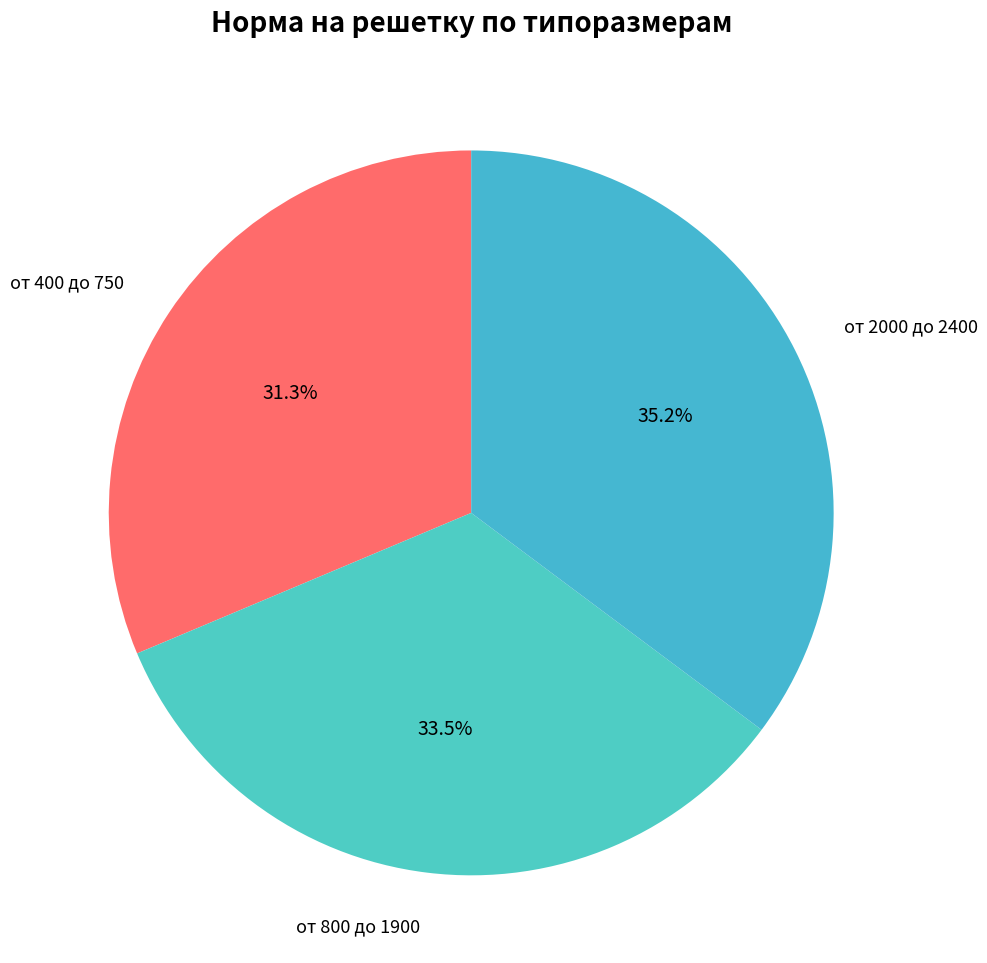

How many segments does this pie chart have?

3